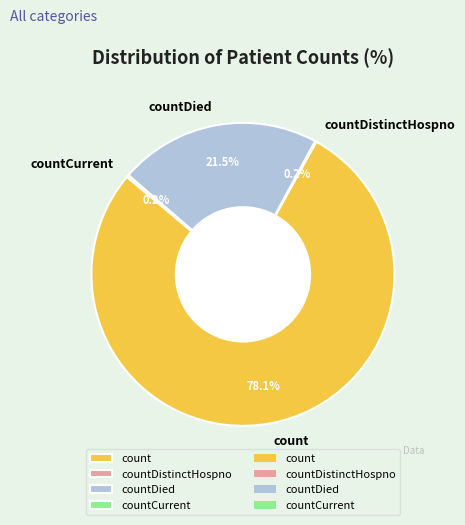

Which slice represents more than half of the pie?

count